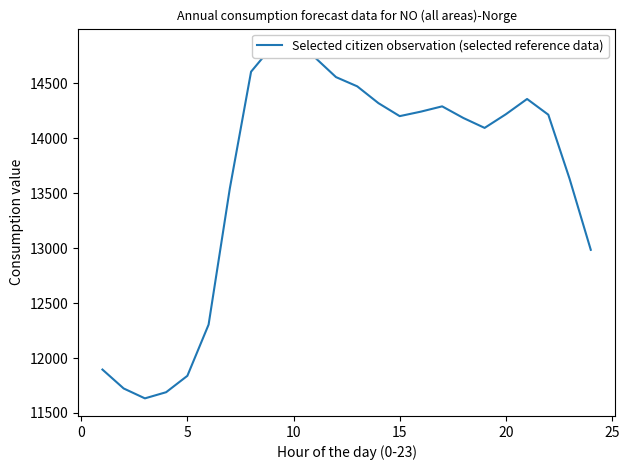

Which has a higher value, 0 or 15?

15